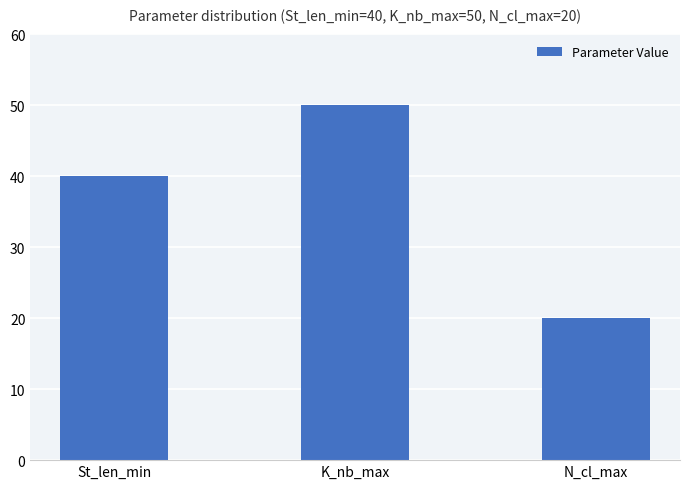

Reading left to right, extract all data points from this chart.

40	50	20